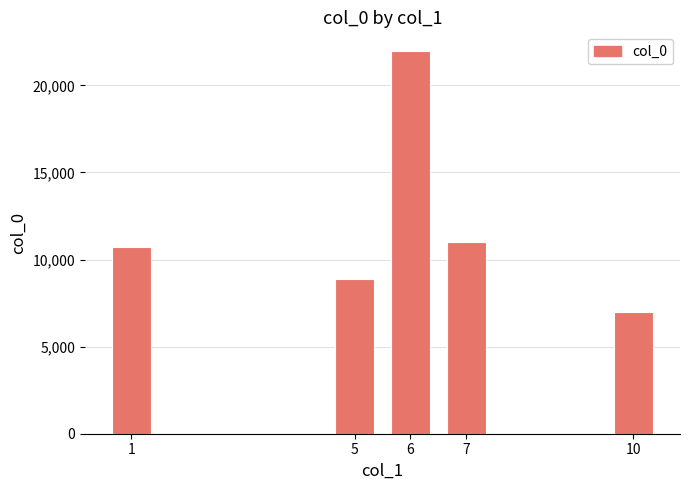

What is the difference between the values at 6 and 1?

11210